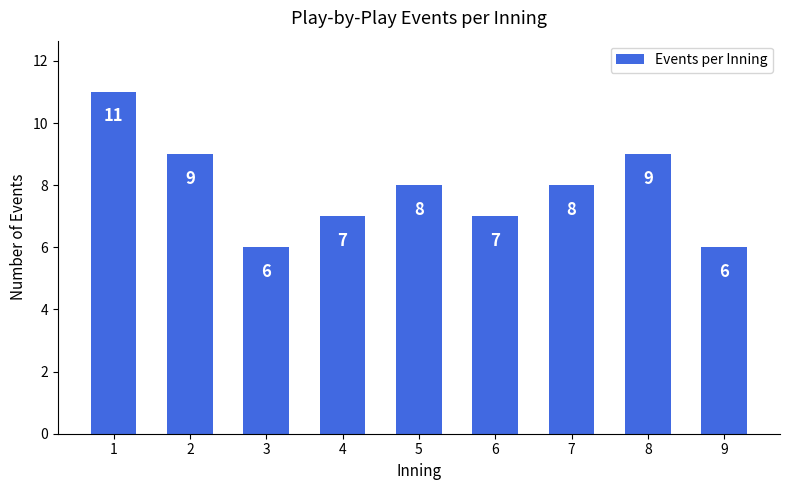

Reading left to right, transcribe all the data shown in this chart.

1=11	2=9	3=6	4=7	5=8	6=7	7=8	8=9	9=6